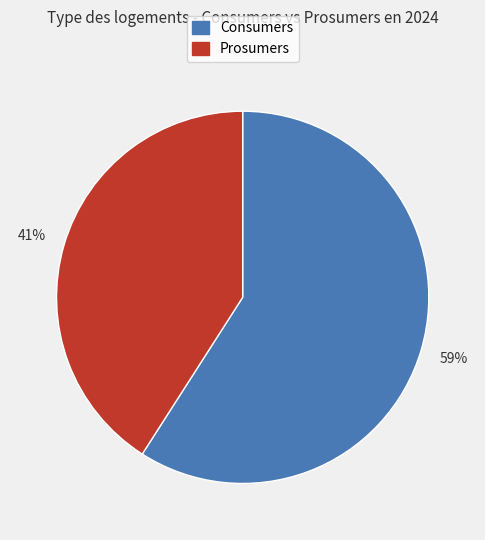

Does Prosumers represent more than half of the total?

No